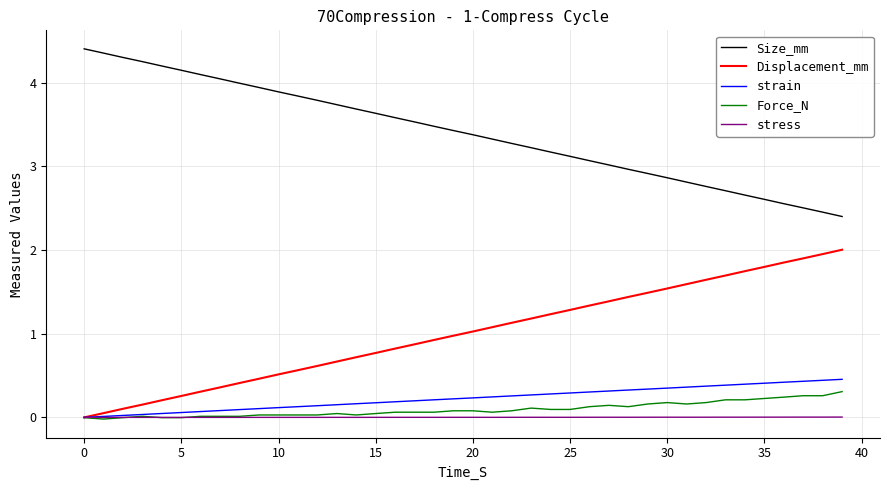

True or false: Size_mm and strain cross at least once.

False